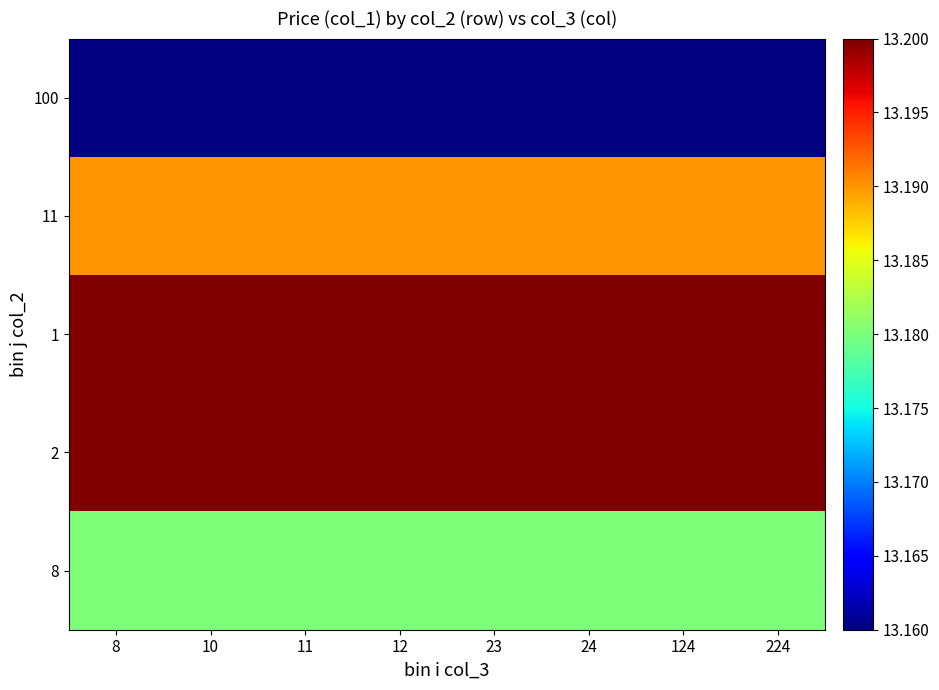

What is the maximum value shown in the chart?

13.2